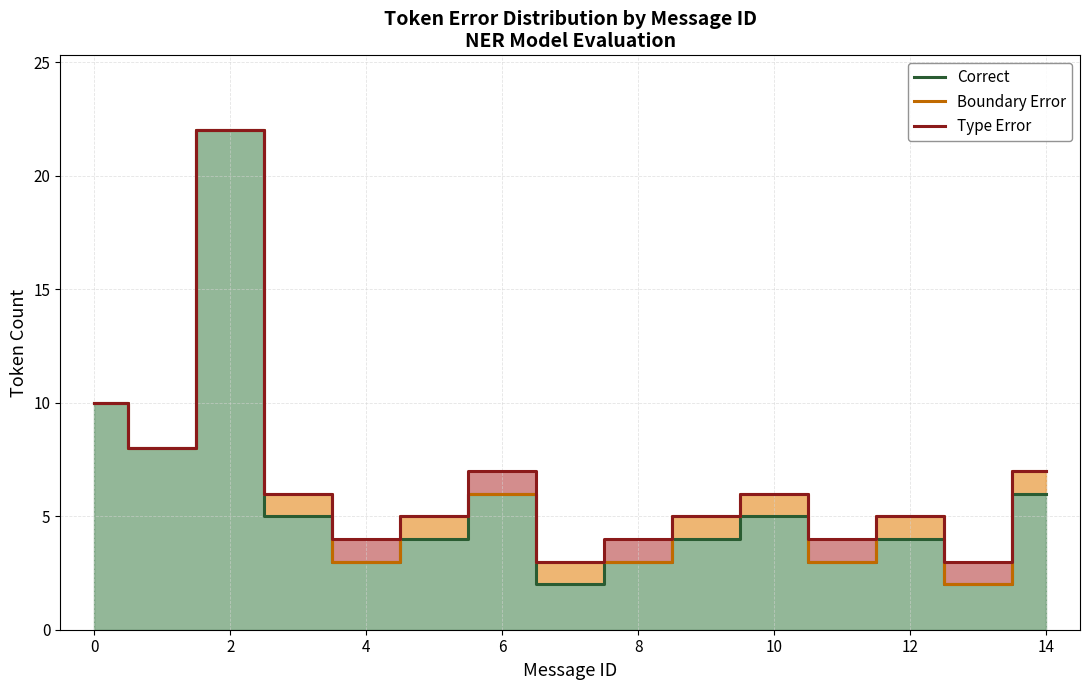

Which series has the widest spread of values?

Correct